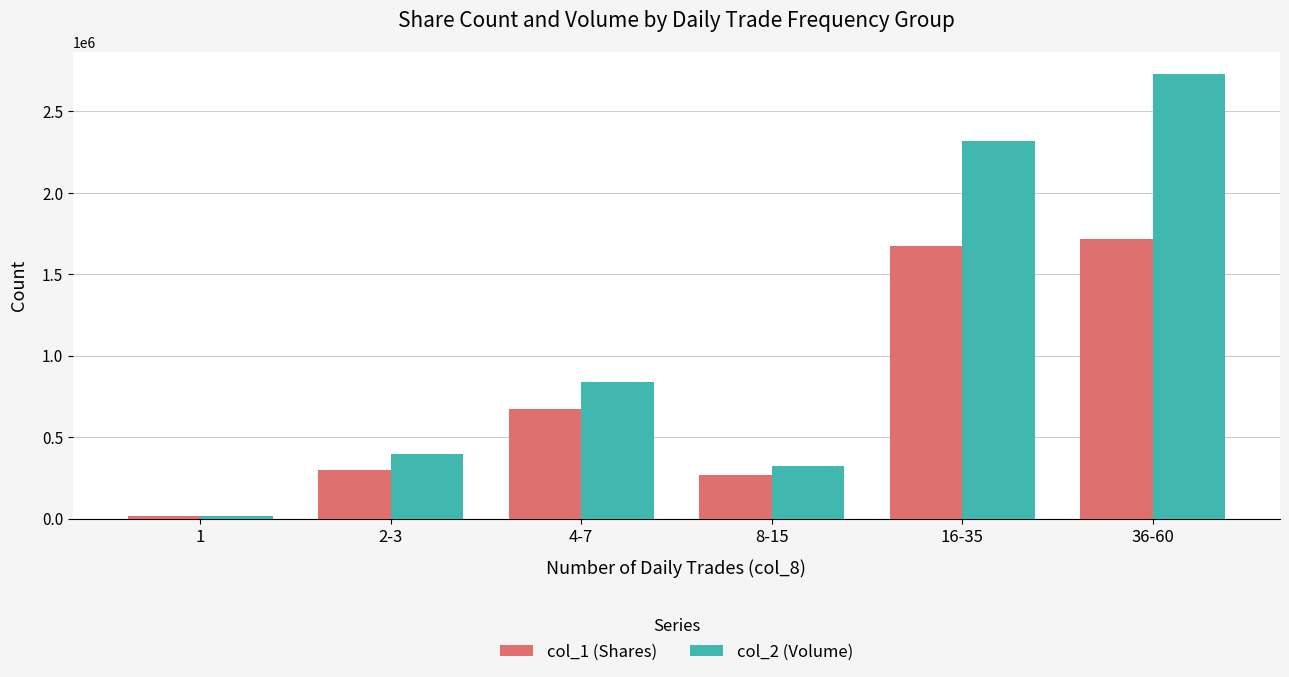

What position from the right is 8-15?

3